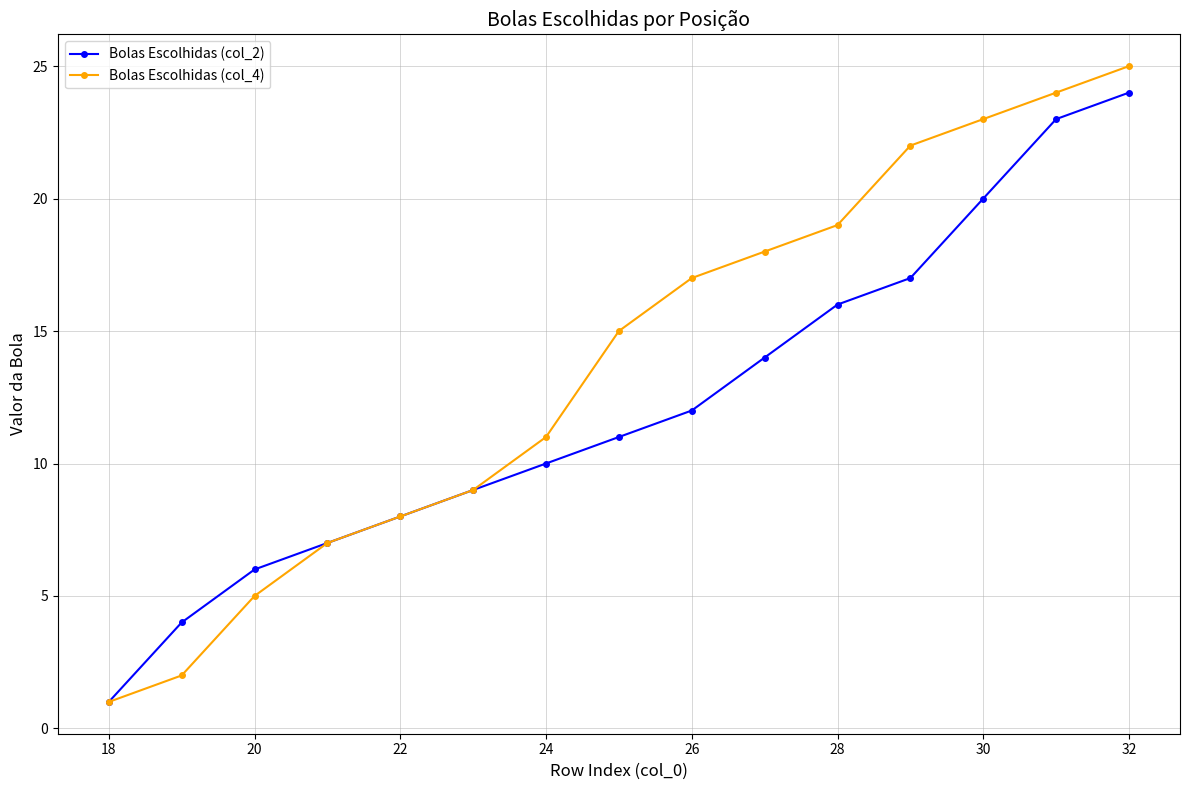

Rank the series by their average value, from highest to lowest.

Bolas Escolhidas (col_4), Bolas Escolhidas (col_2)